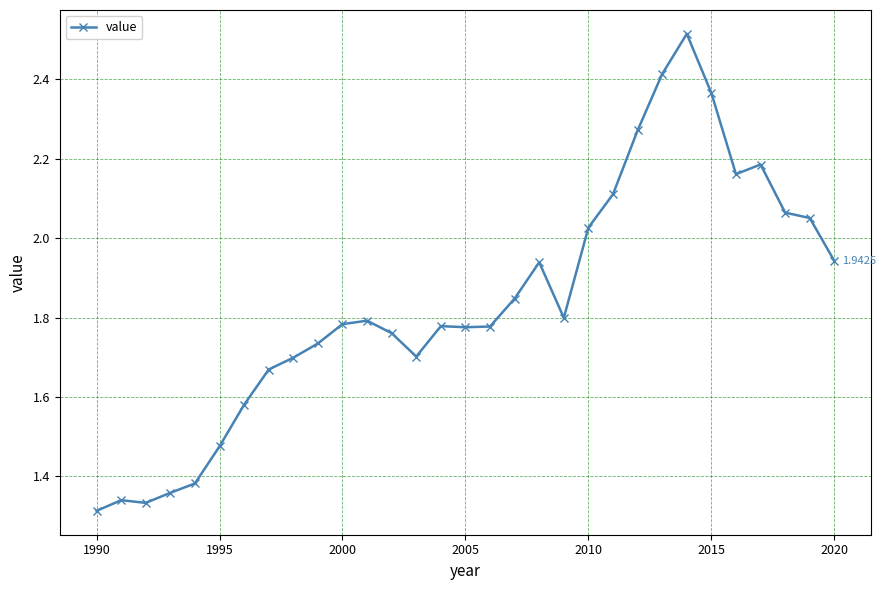

What is the sum of all values?

56.9